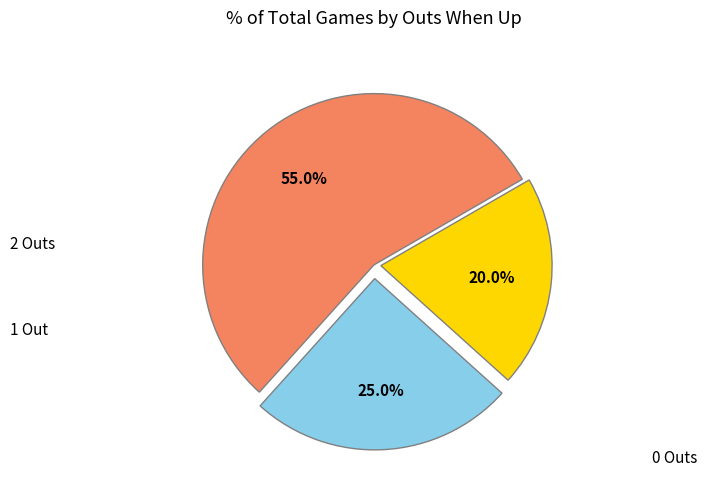

Is there a majority slice in this chart?

Yes